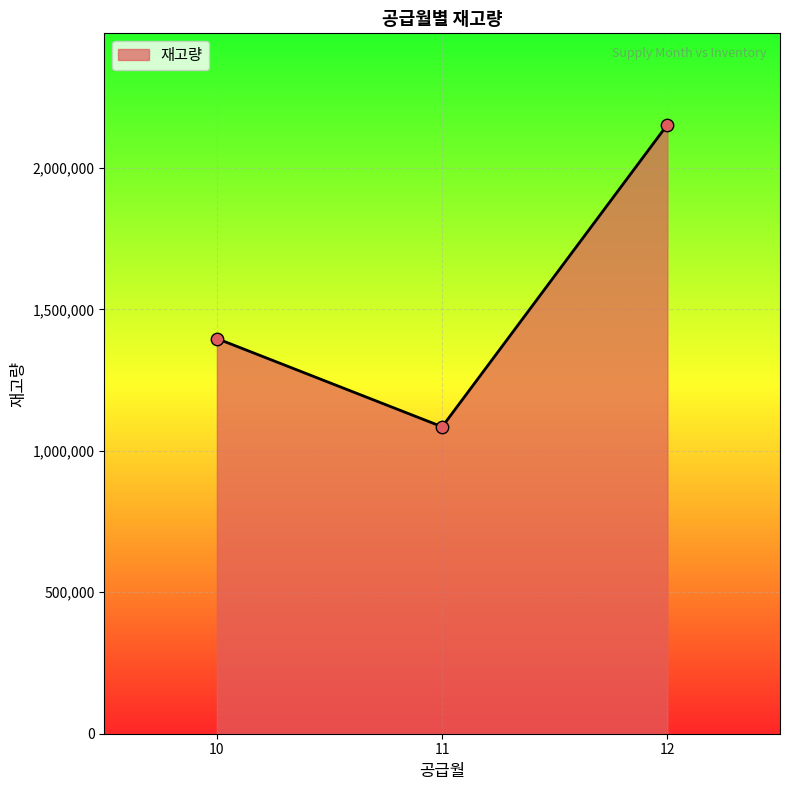

What is the ratio of the value at 12 to the value at 11?

2.0